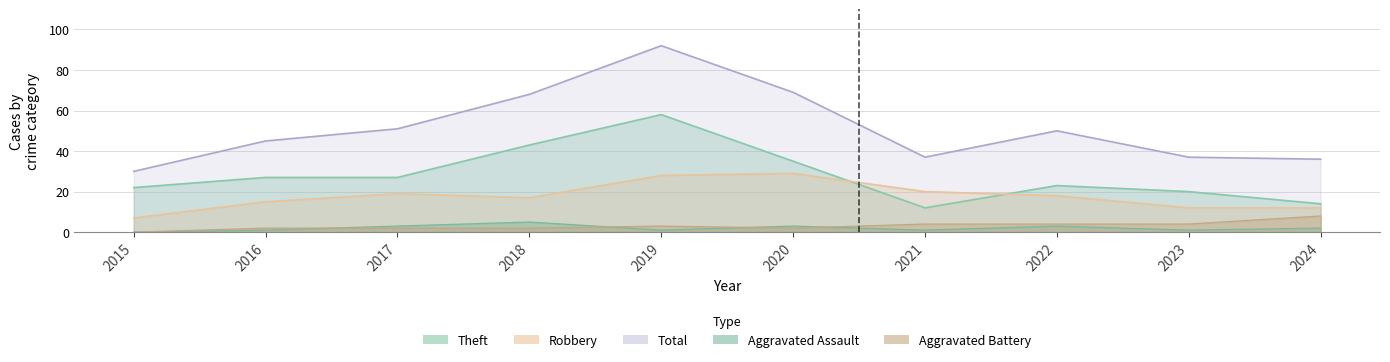

What is the difference between the maximum and minimum values in the Robbery series?

22